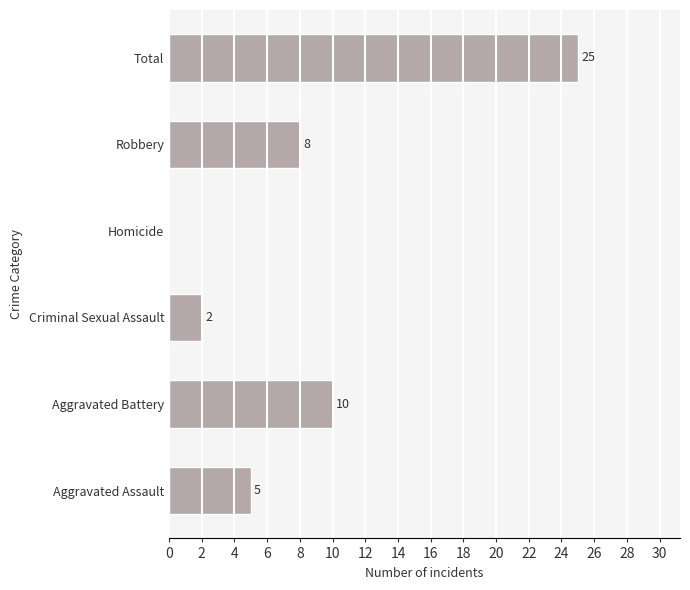

Reading bottom to top, transcribe all the data shown in this chart.

Aggravated Assault=5	Aggravated Battery=10	Criminal Sexual Assault=2	Homicide=0	Robbery=8	Total=25